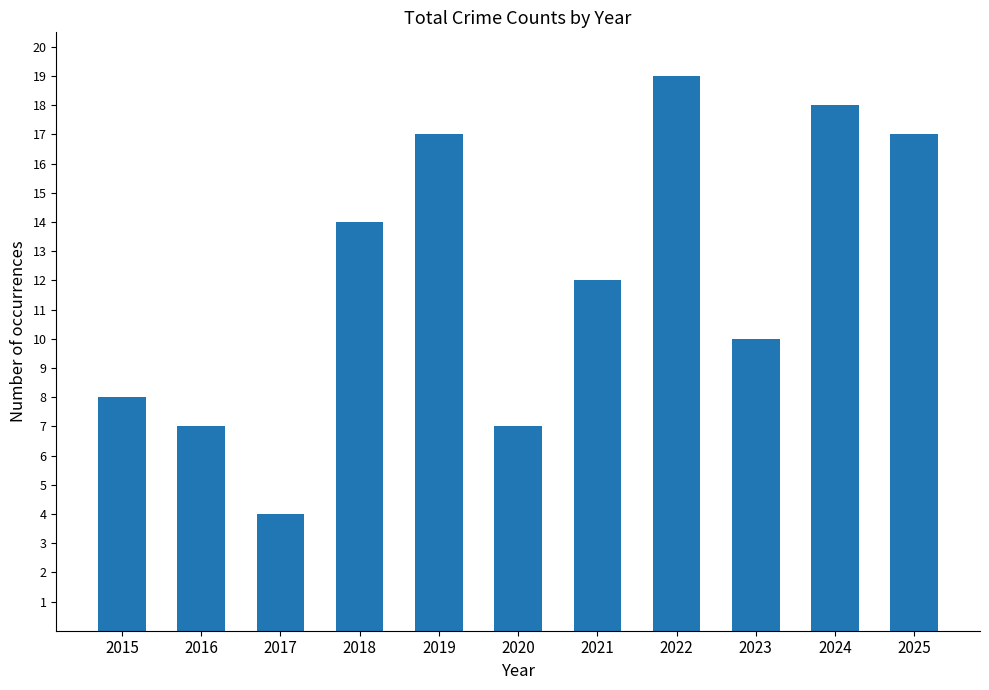

Is it true that the value at 2022 is 29?

False